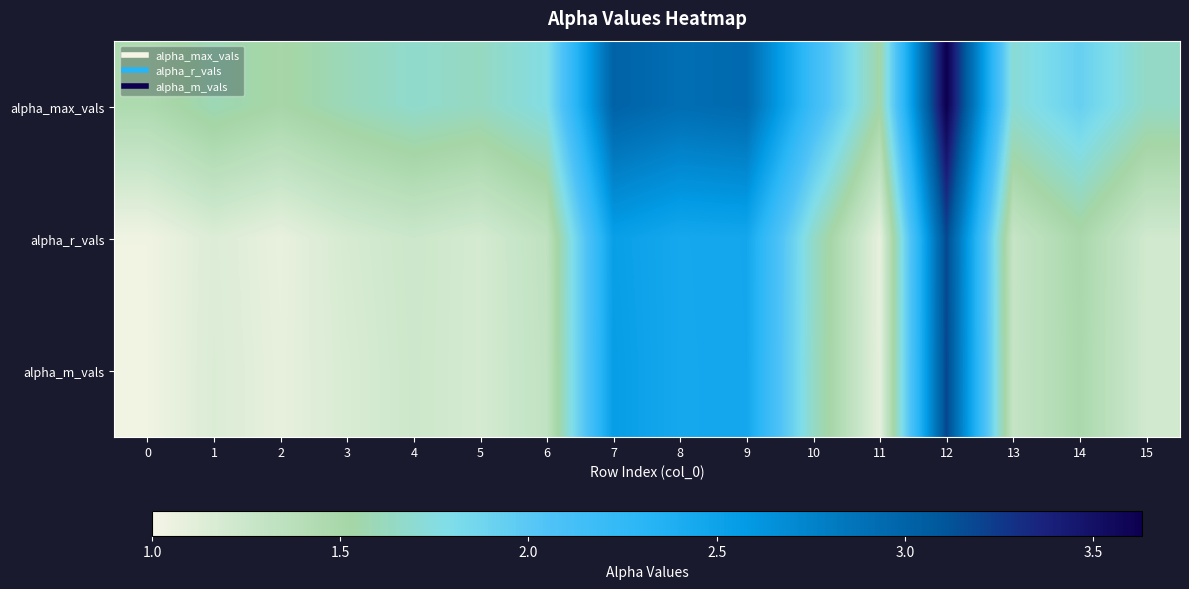

Rank the series by their maximum value, from lowest to highest.

alpha_r_vals, alpha_m_vals, alpha_max_vals